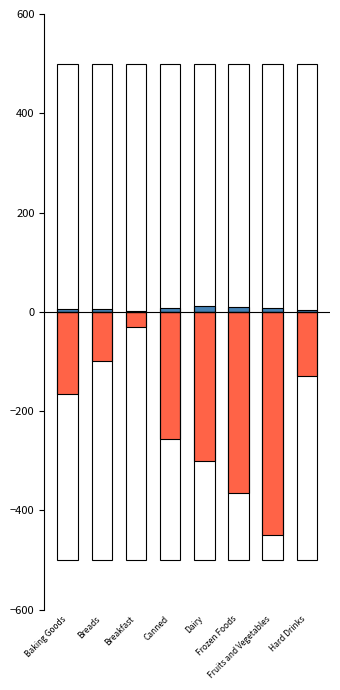

At how many categories does at least one series exceed -248?

8